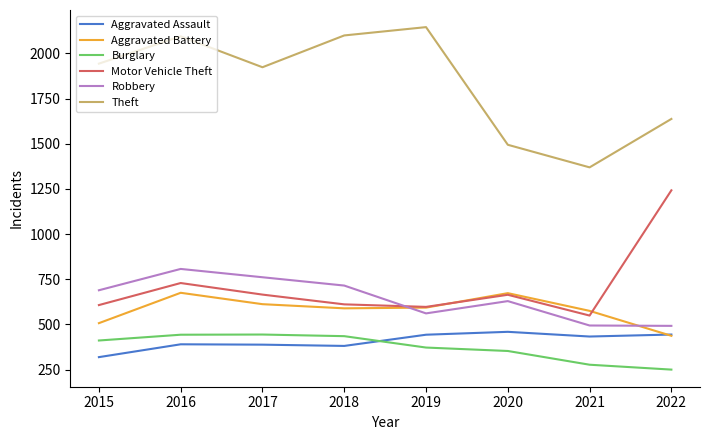

Where is the first local maximum for Aggravated Battery?

2016